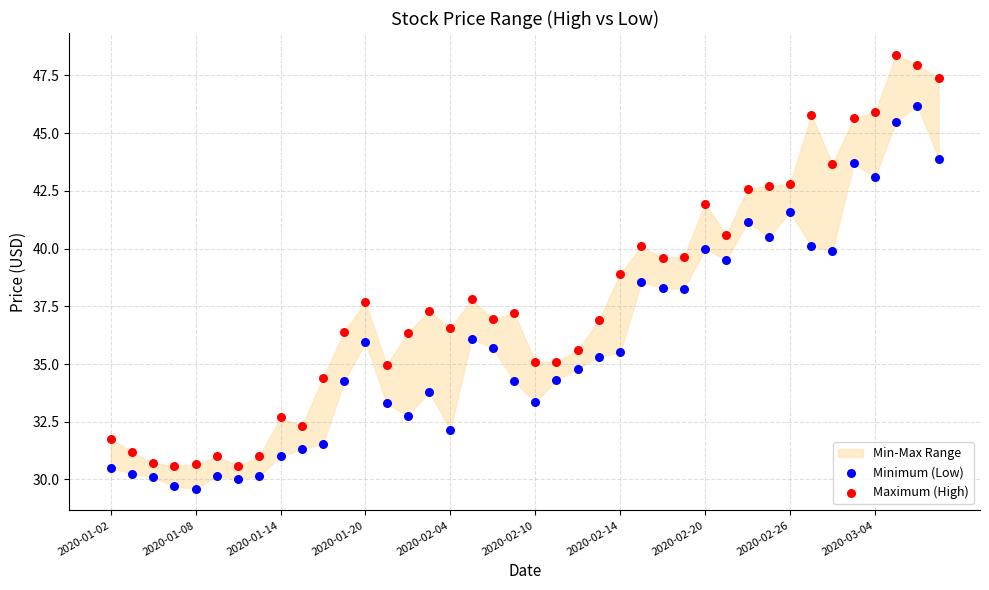

Which series has the widest spread of Y values?

Maximum (High)